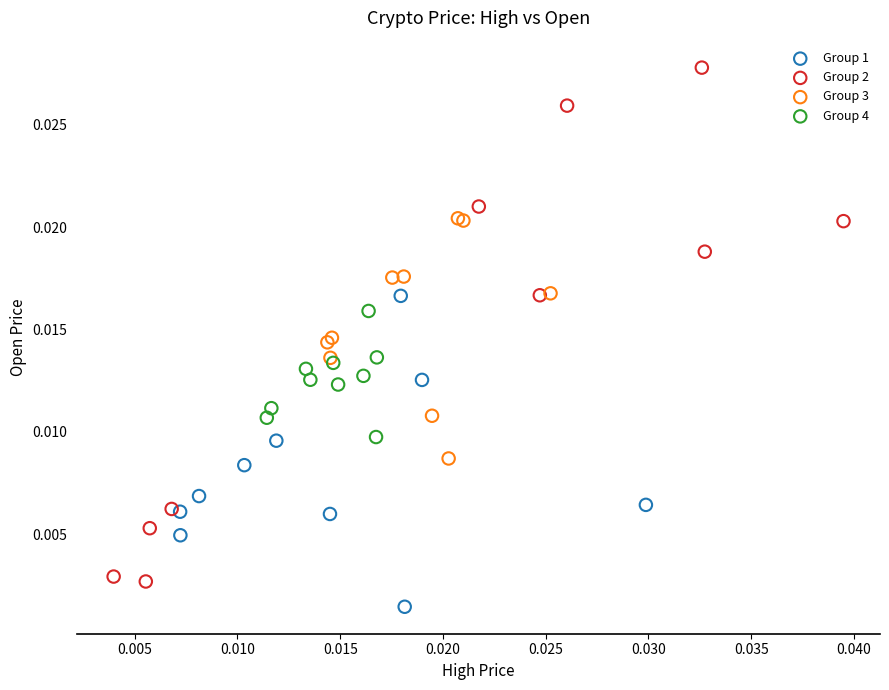

Which series has the largest Y range (max minus min)?

Group 2